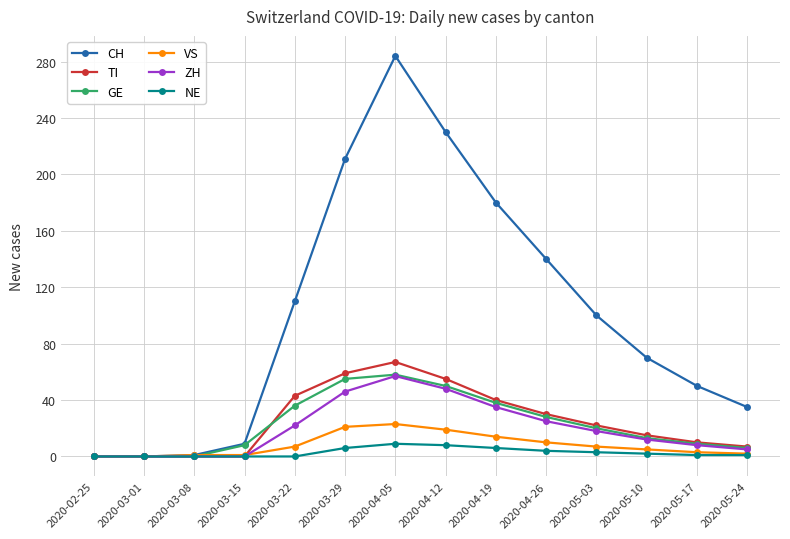

The value of TI at 2020-03-01 is -26. True or false?

False